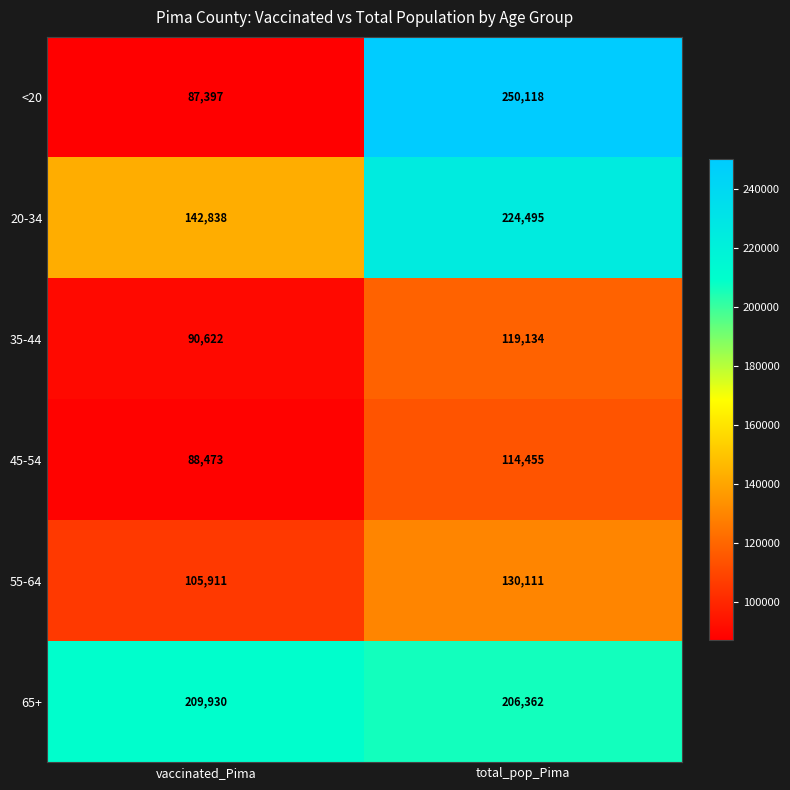

At which category is the sum across all series the highest?

total_pop_Pima